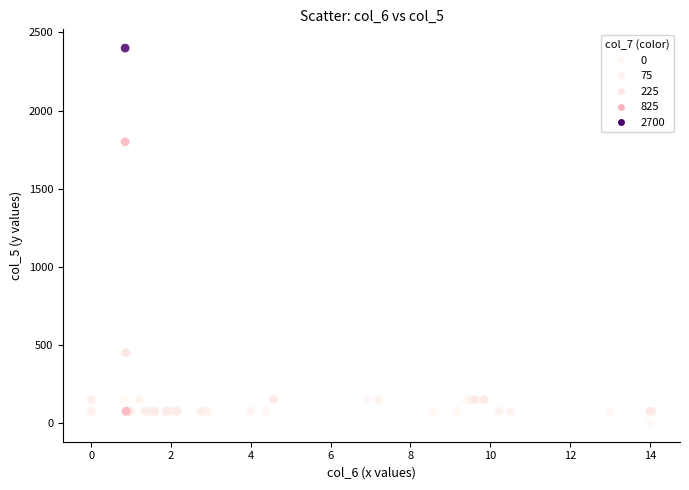

What Y value in the scatter plot is closest to 1200?

1800